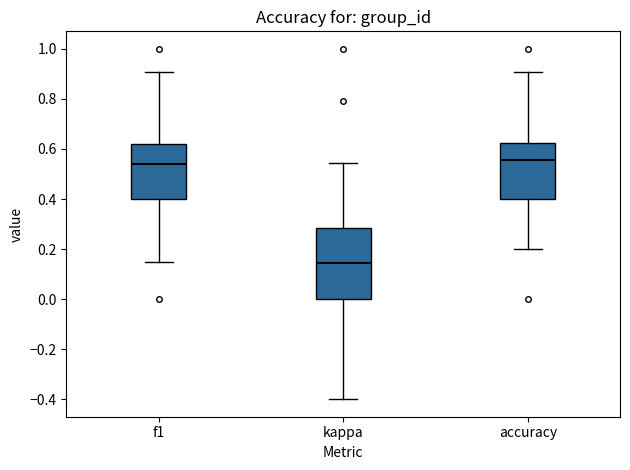

Where is the lower edge of the box for kappa on the y-axis? The values are not printed on the chart, so give them approximately, as read against the axis.

0.00